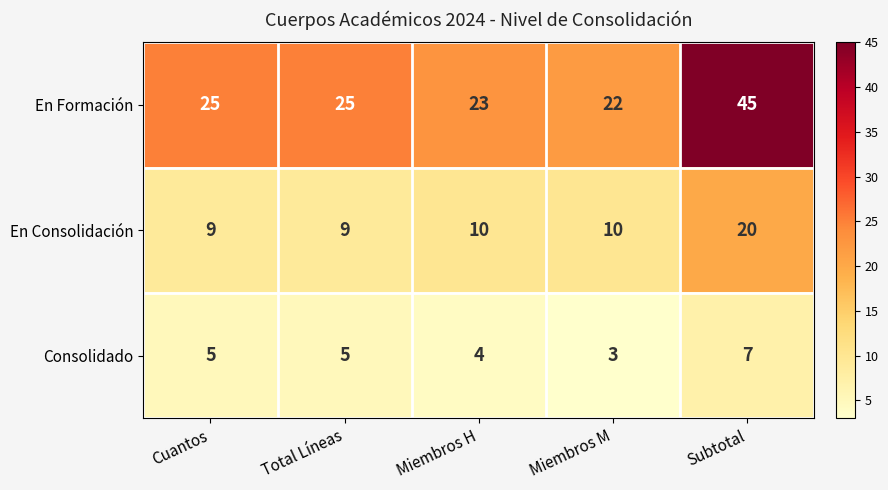

What is the total value across all series at Miembros H?

37